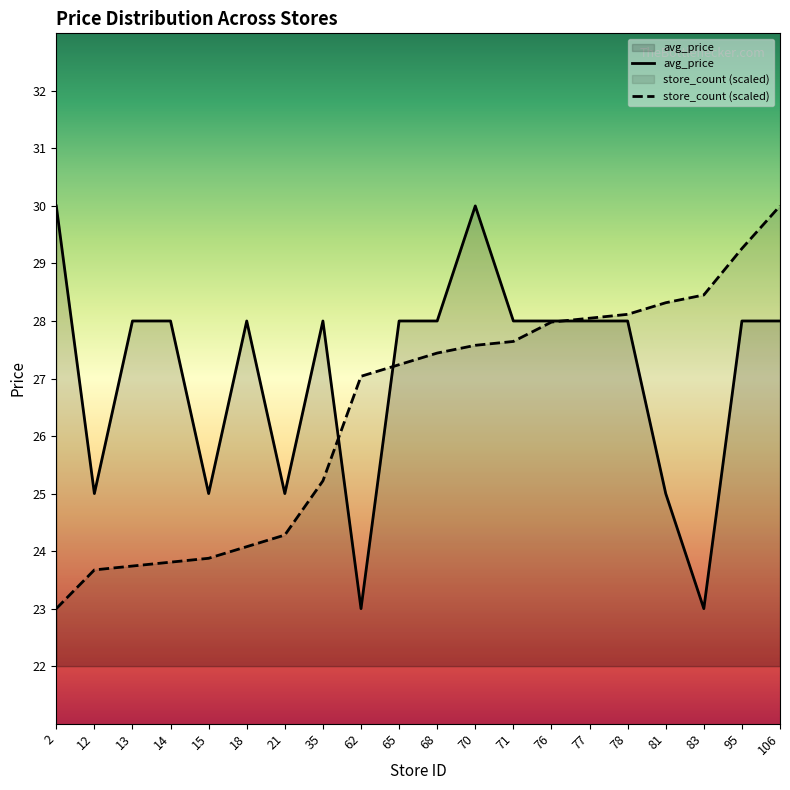

At which category does avg_price reach its first local valley?

12